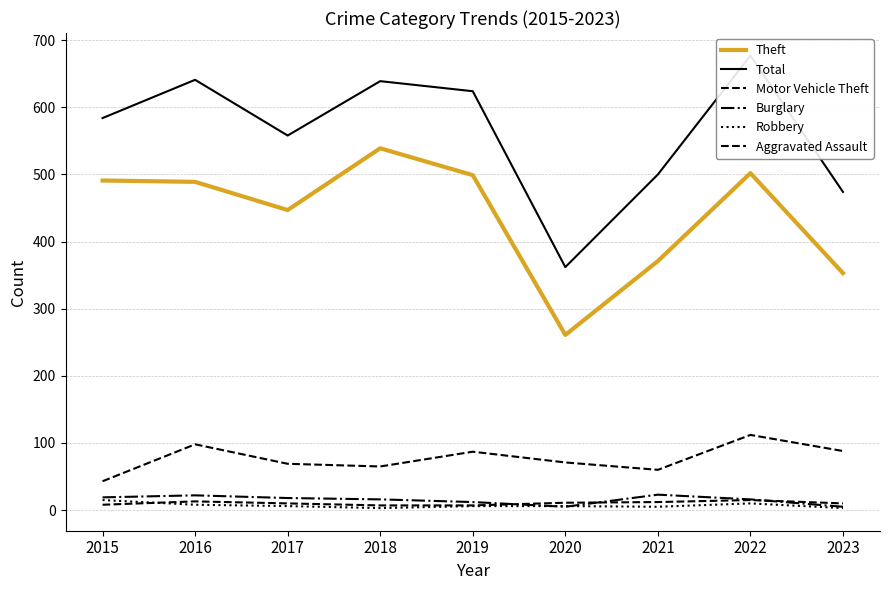

What is the value of the Robbery point at the 1st from the left?

15